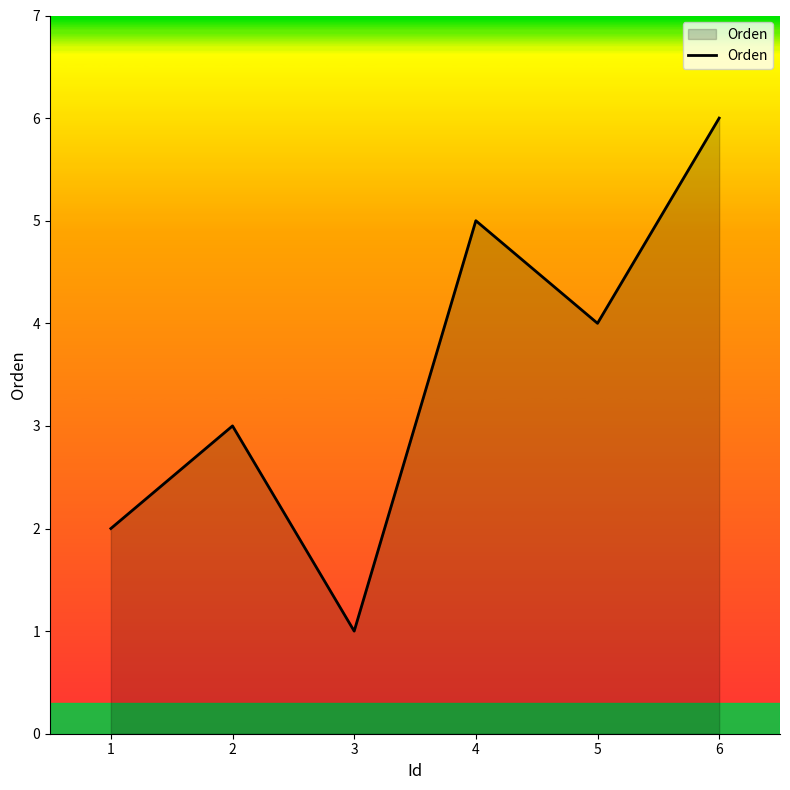

The chart shows a value of 2 at 1. True or false?

True